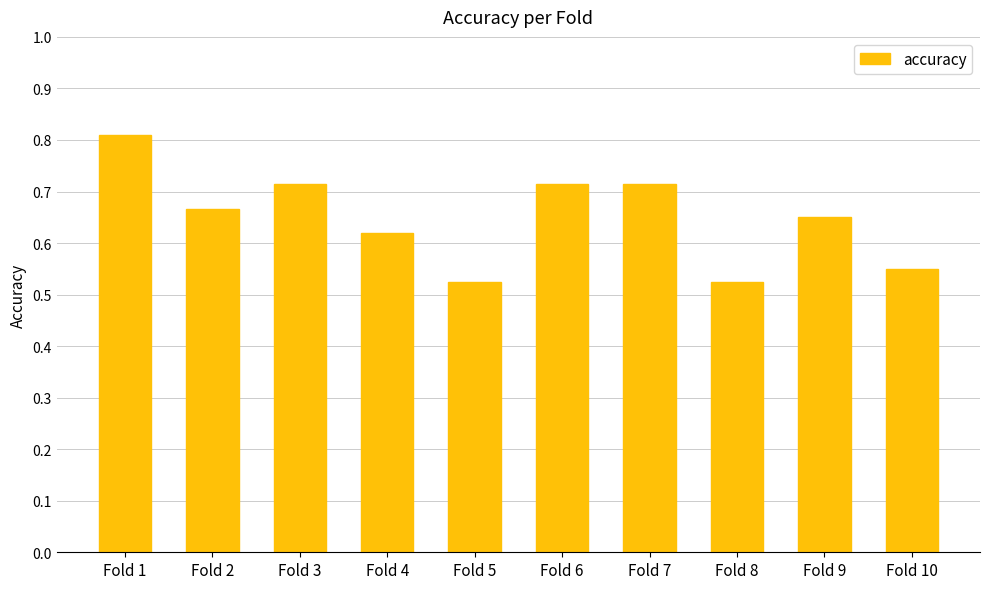

How many values are between 0 and 1?

10